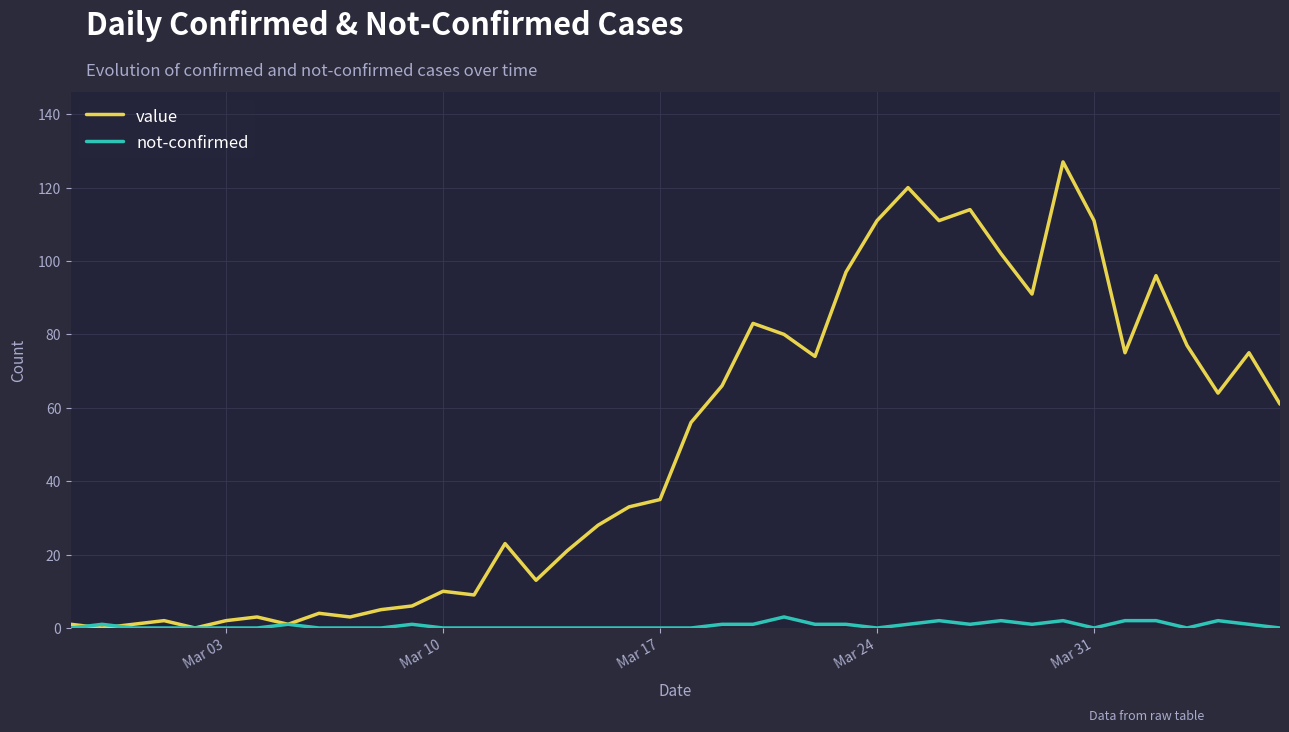

Does the chart have visible grid lines?

Yes